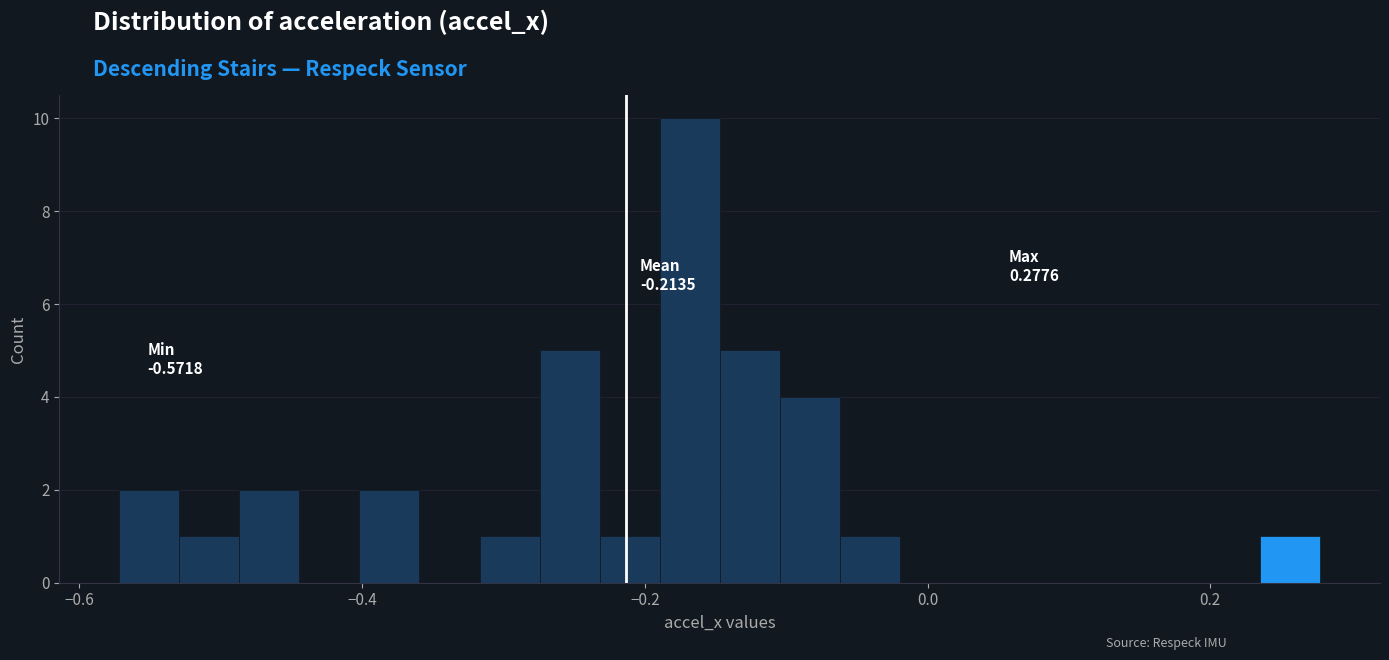

Read against the x-axis, roughly where is the centre of the tallest bar?

-0.16